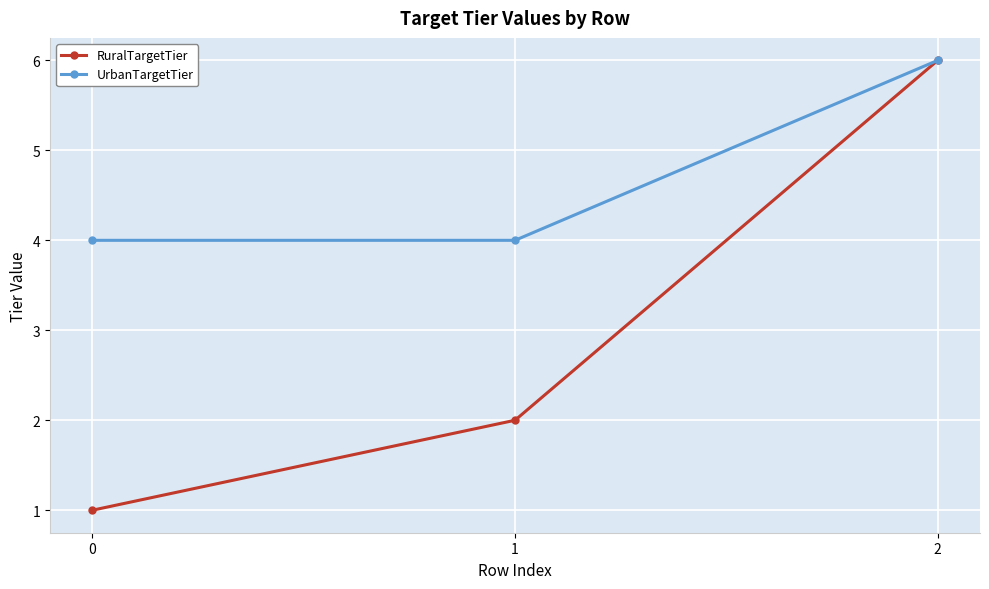

Reading left to right, list all the values displayed in this chart.

RuralTargetTier: 1	2	6
UrbanTargetTier: 4	4	6